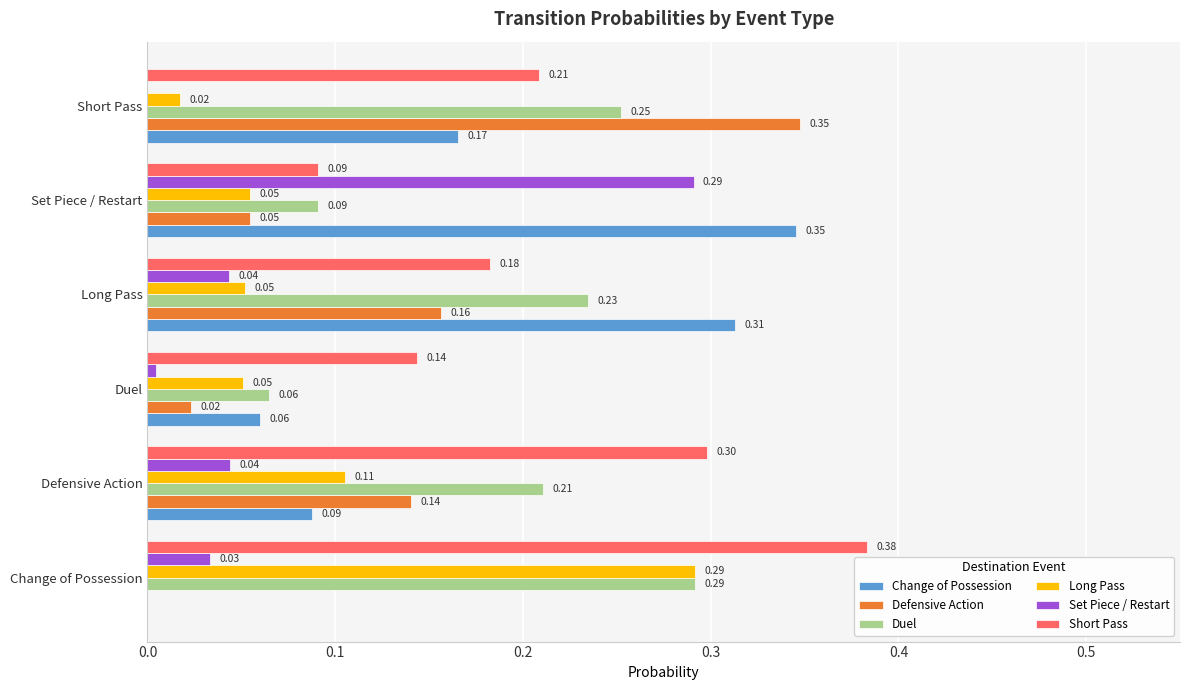

Between Long Pass and Set Piece / Restart, which series saw the biggest shift?

Set Piece / Restart